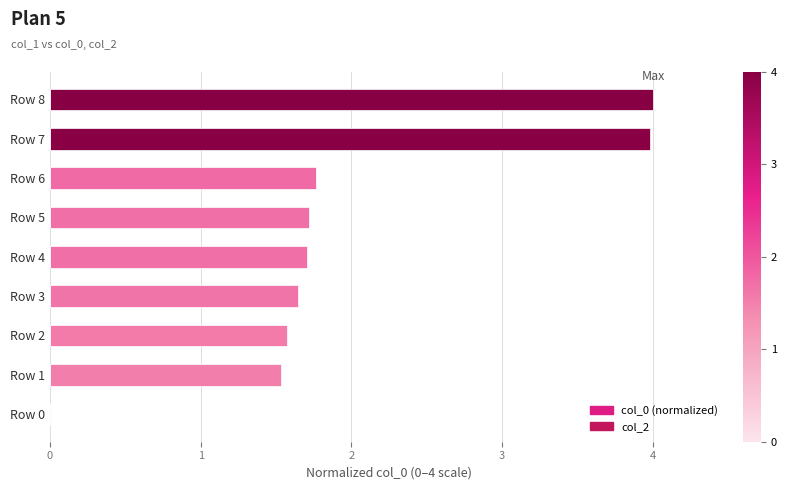

Which has a higher value, Row 1 or Row 8?

Row 8